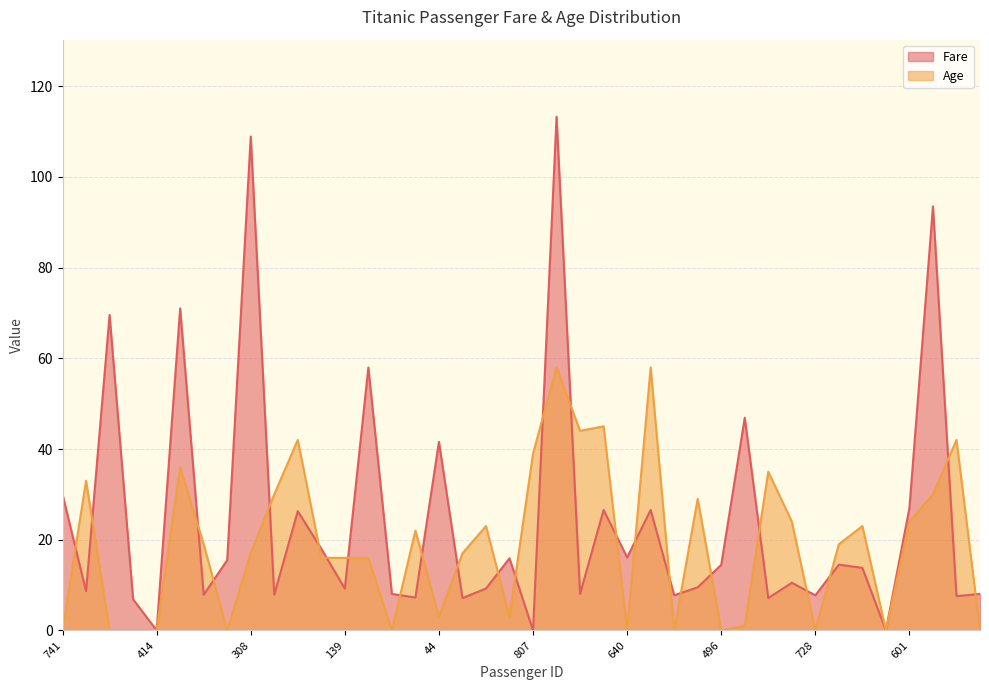

What is the maximum value for Age?

58.0